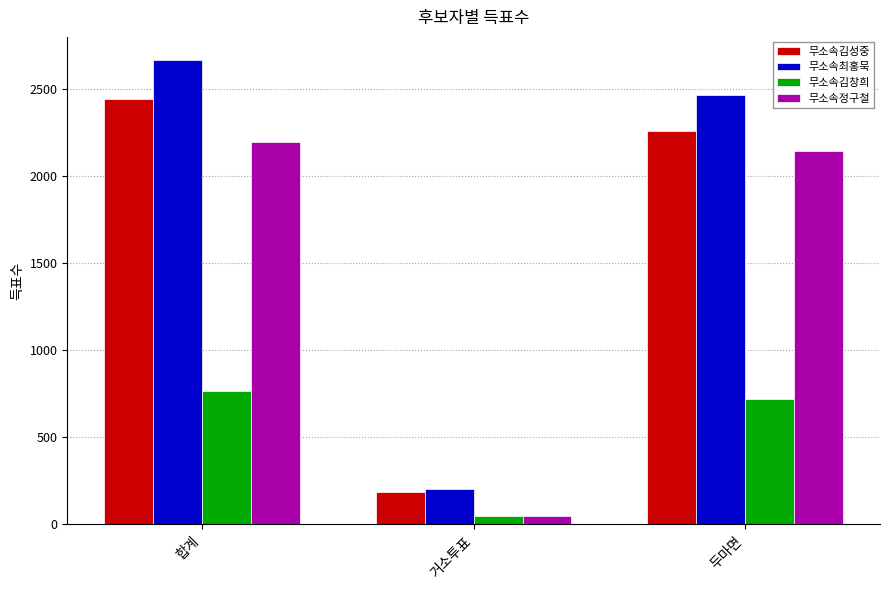

Which series has the largest total across all categories?

무소속최홍묵